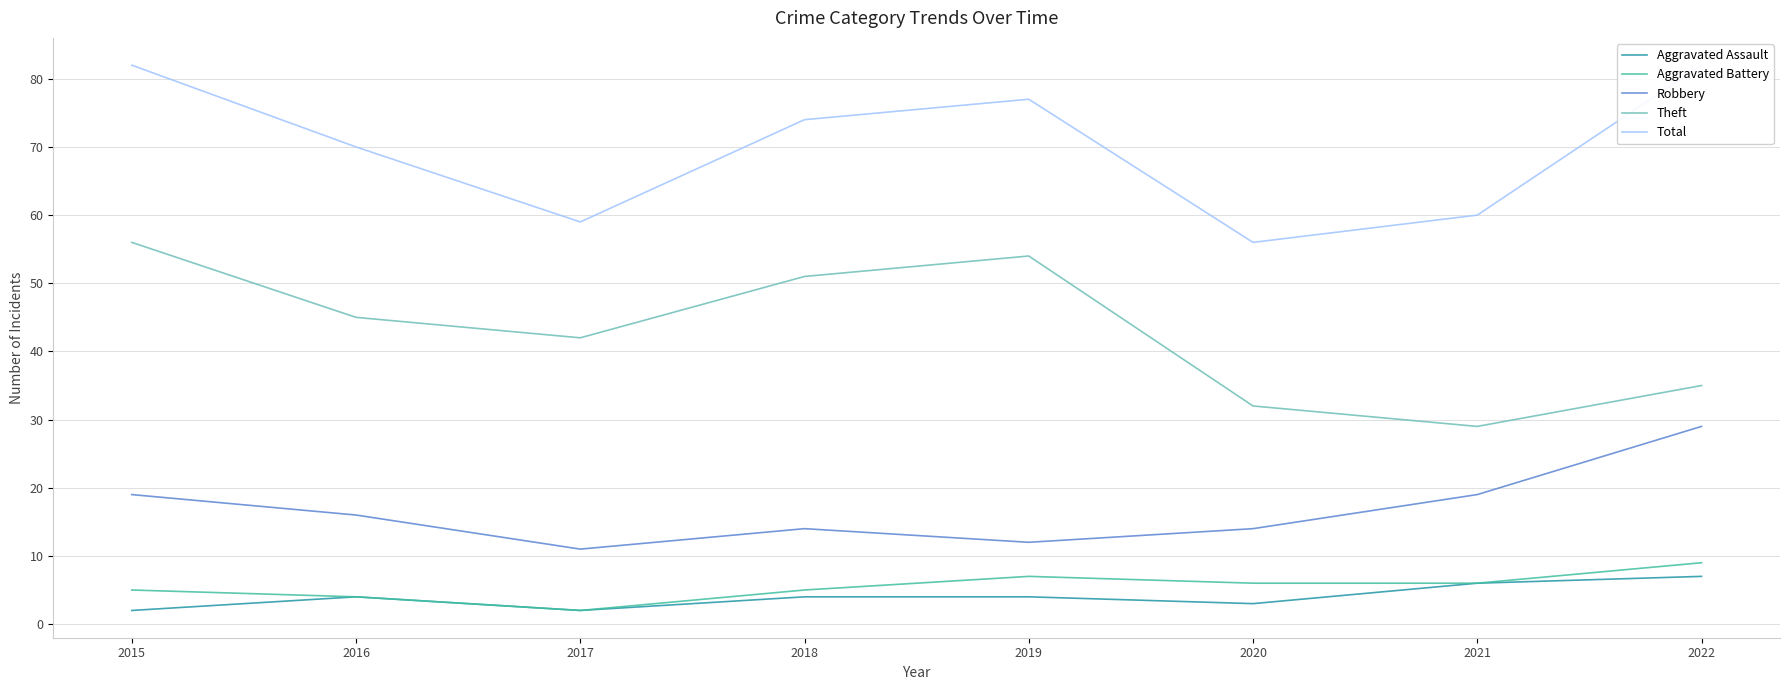

True or false: Aggravated Assault and Total intersect in this chart.

False